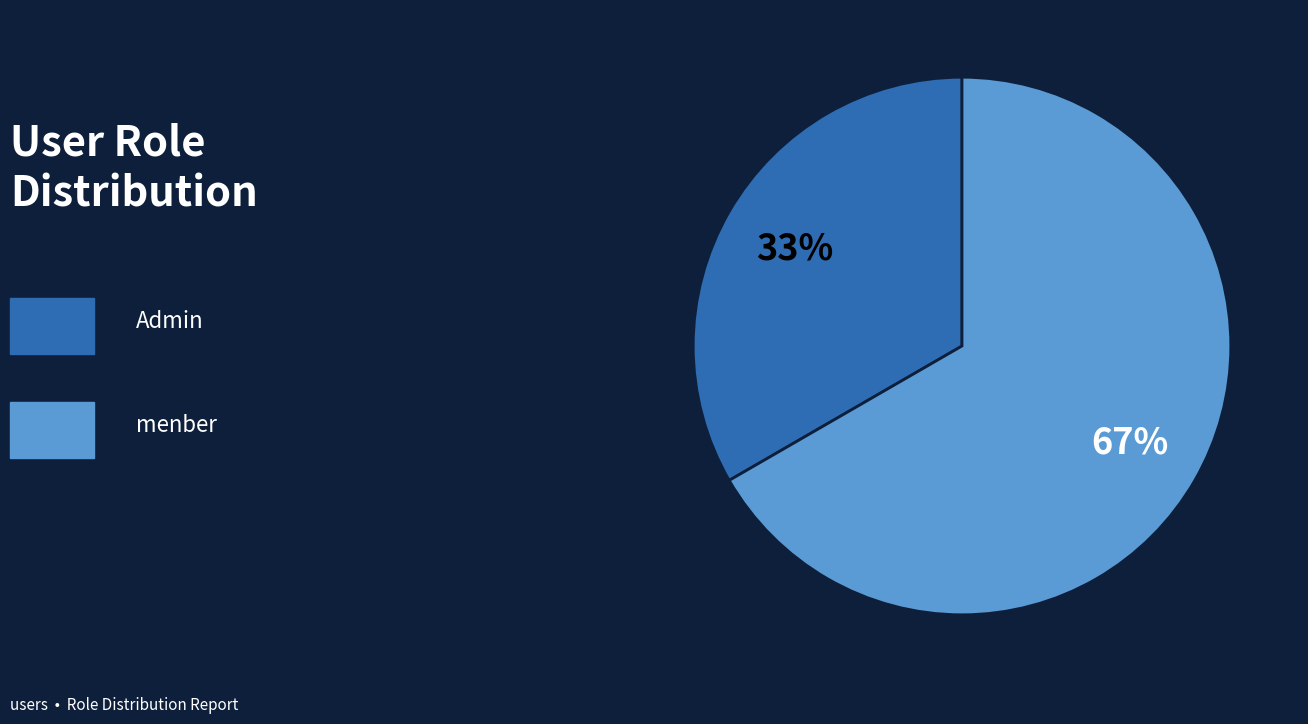

To the nearest percent, what is the average slice percentage?

50%